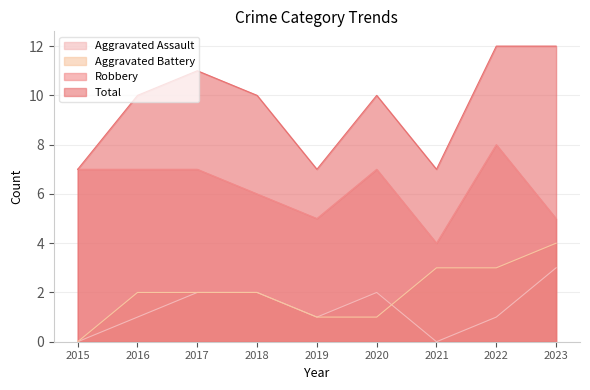

What is the sum of the Total values at 2018 and 2022?

22